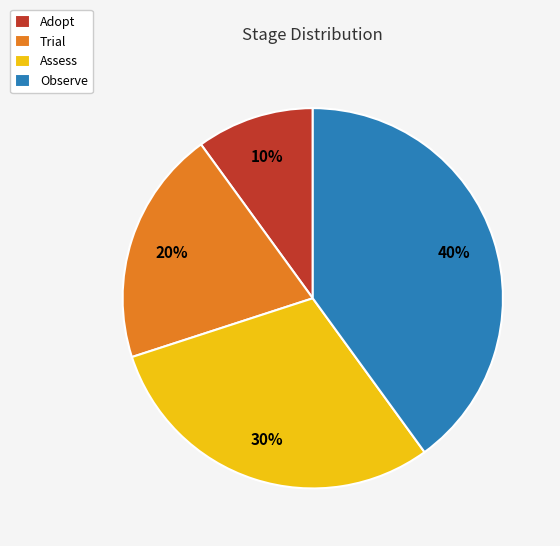

How many segments does this pie chart have?

4